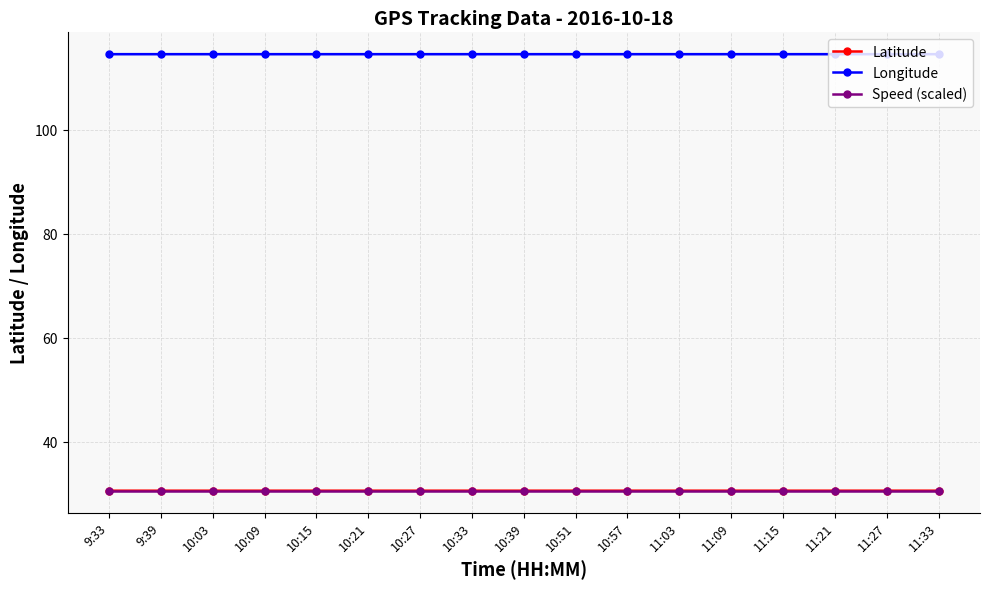

Where is Latitude nearest to the value 30?

11:33